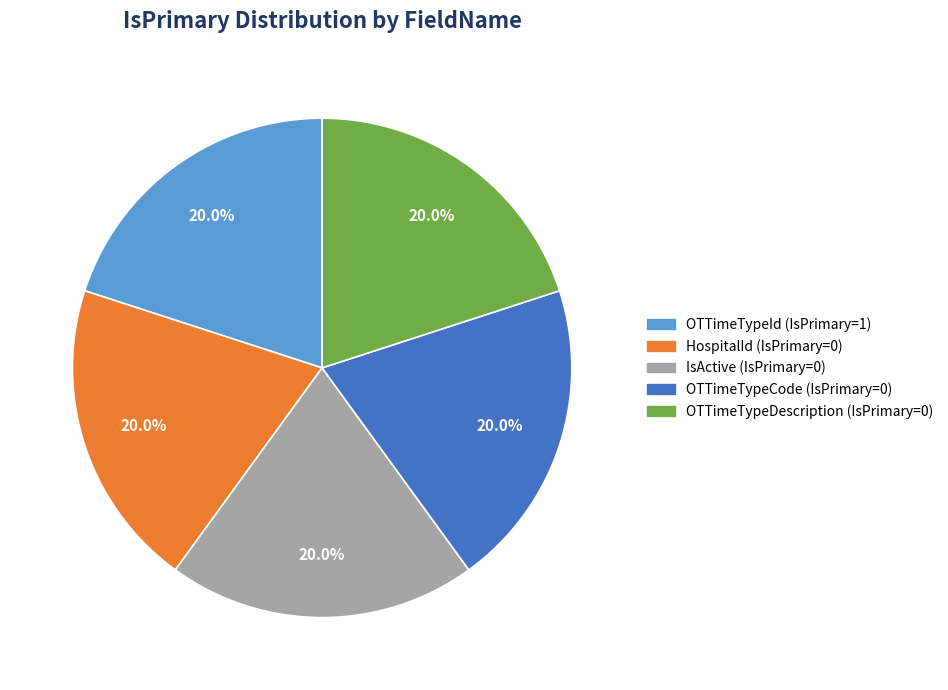

Is there any slice that represents more than half of the pie?

No